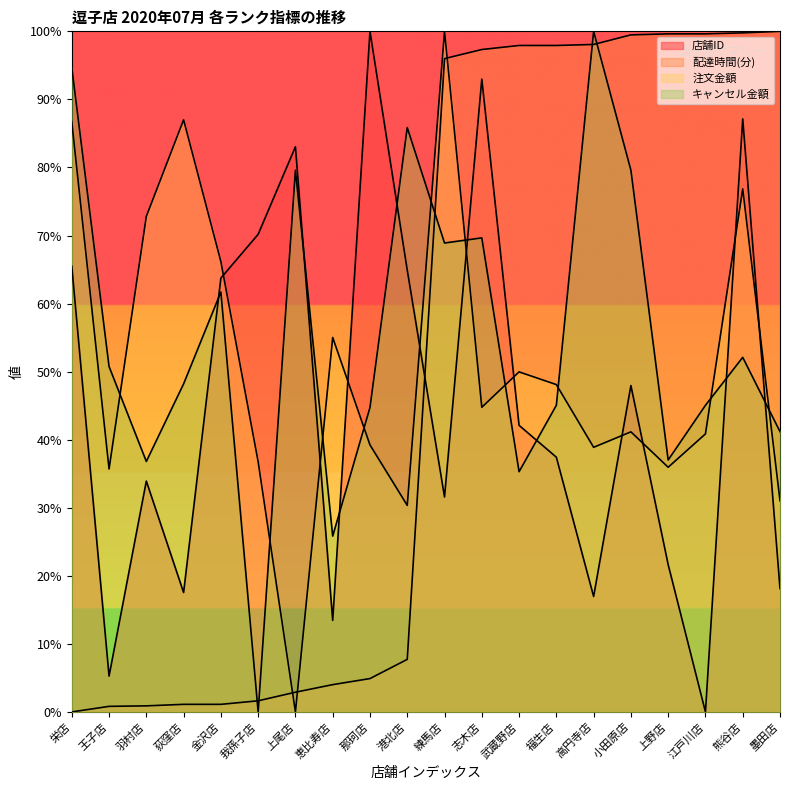

How many lines are shown in the chart?

4